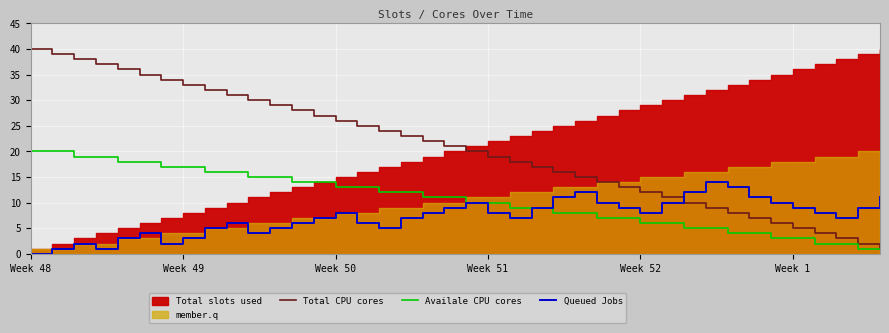

Is it true that Queued Jobs equals -7 at Week 48?

False